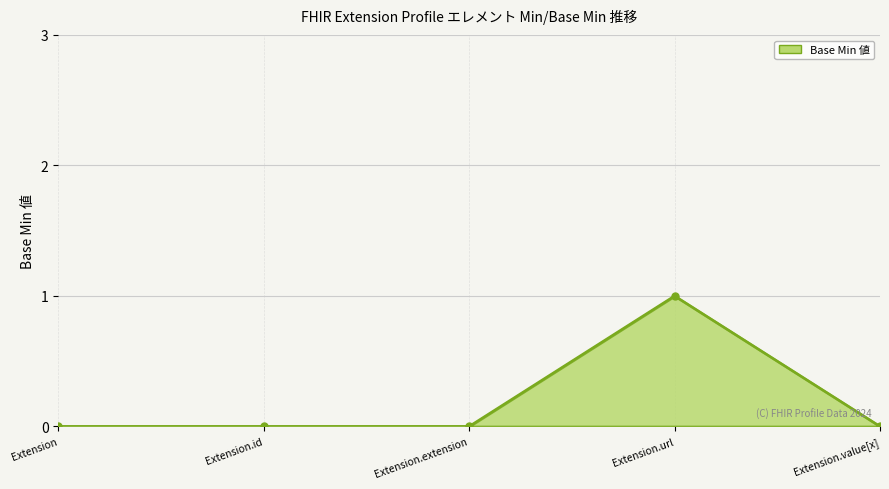

Between Extension.url and Extension.value[x], which is larger?

Extension.url